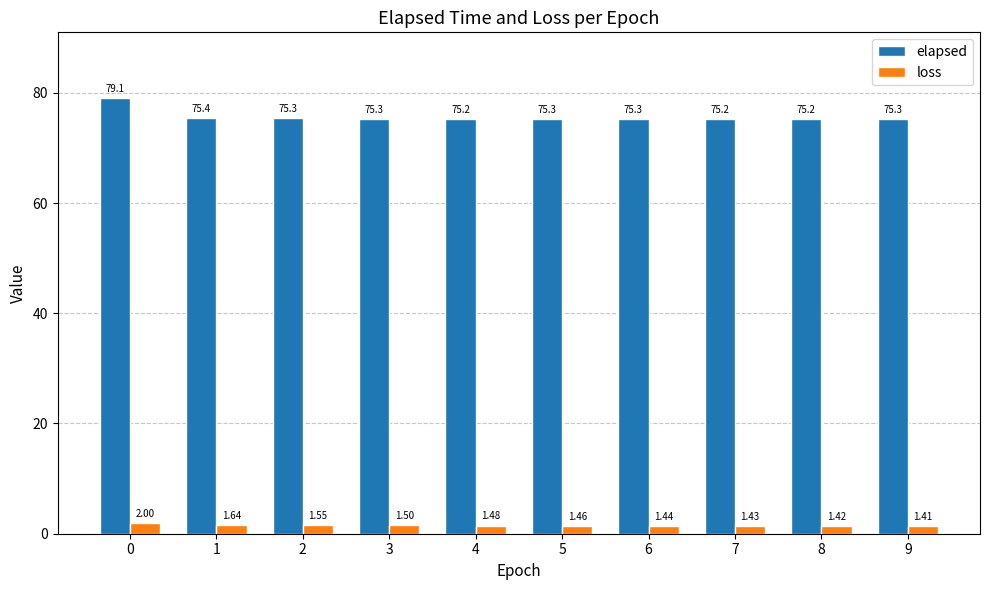

What is the difference between the second highest and second lowest values in the elapsed series?

0.1